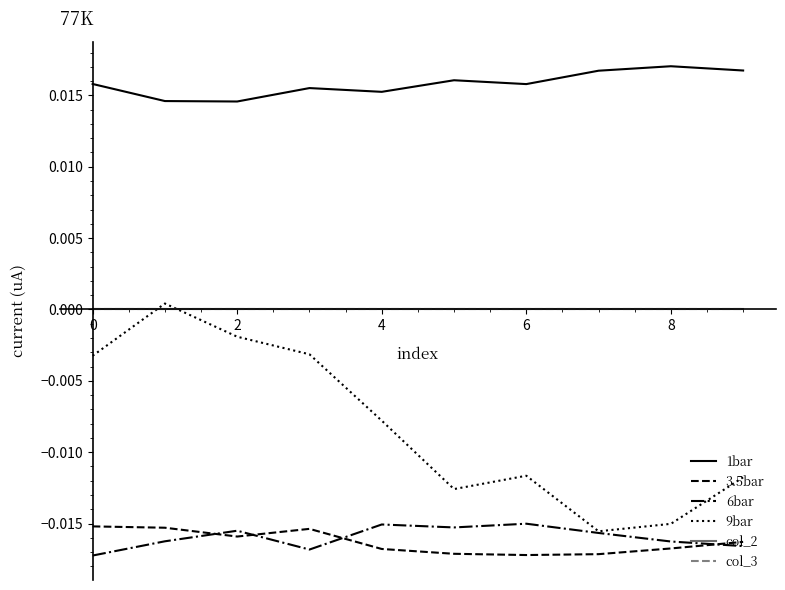

Is this an area chart (filled region under the line)?

No